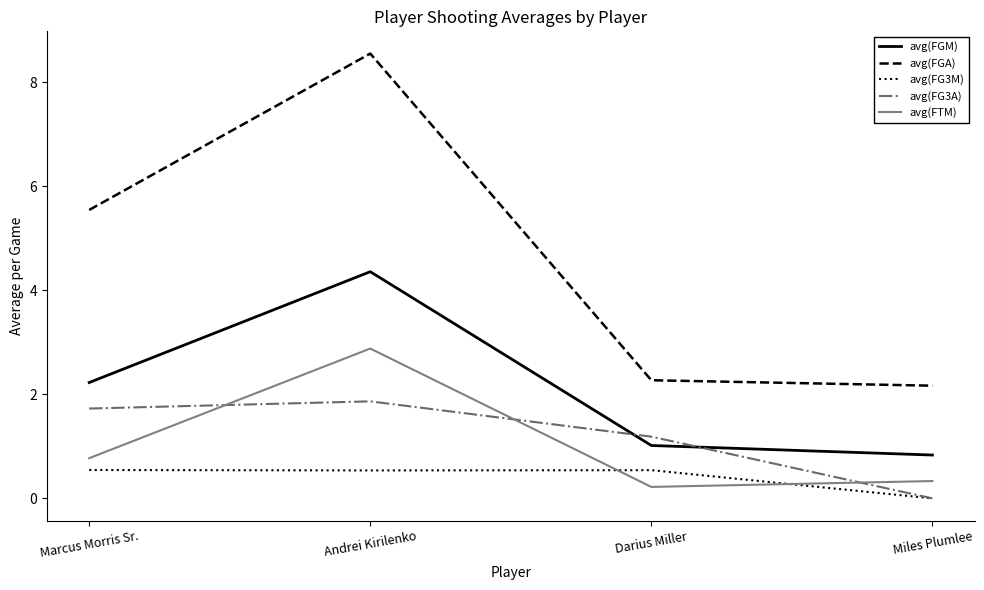

In avg(FG3A), how many points are higher than both neighbors (excluding endpoints)?

1